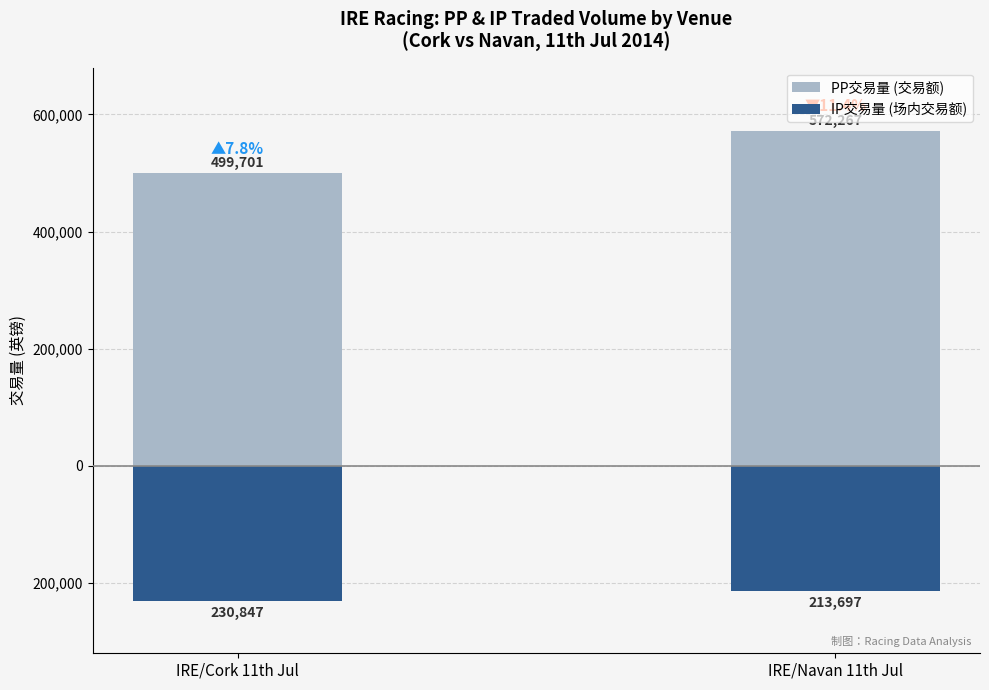

Reading right to left, list all the values displayed in this chart.

PP交易量 (交易额): IRE/Navan 11th Jul=572267.1	IRE/Cork 11th Jul=499701.2
IP交易量 (场内交易额): IRE/Navan 11th Jul=-213697.1	IRE/Cork 11th Jul=-230847.6